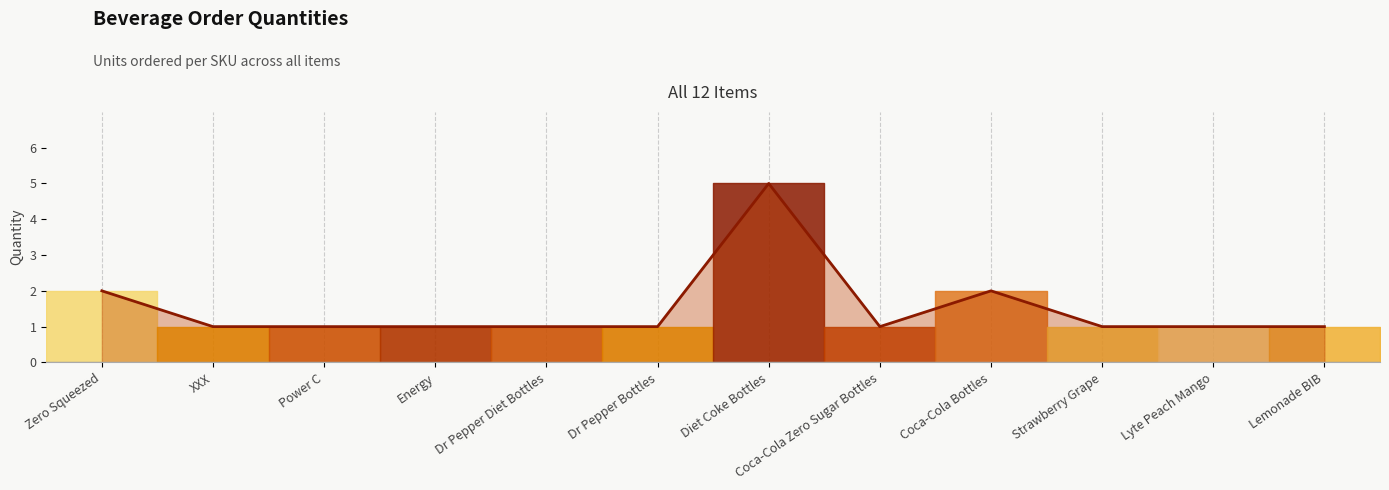

Reading left to right, what are all the values shown in this chart?

2	1	1	1	1	1	5	1	2	1	1	1